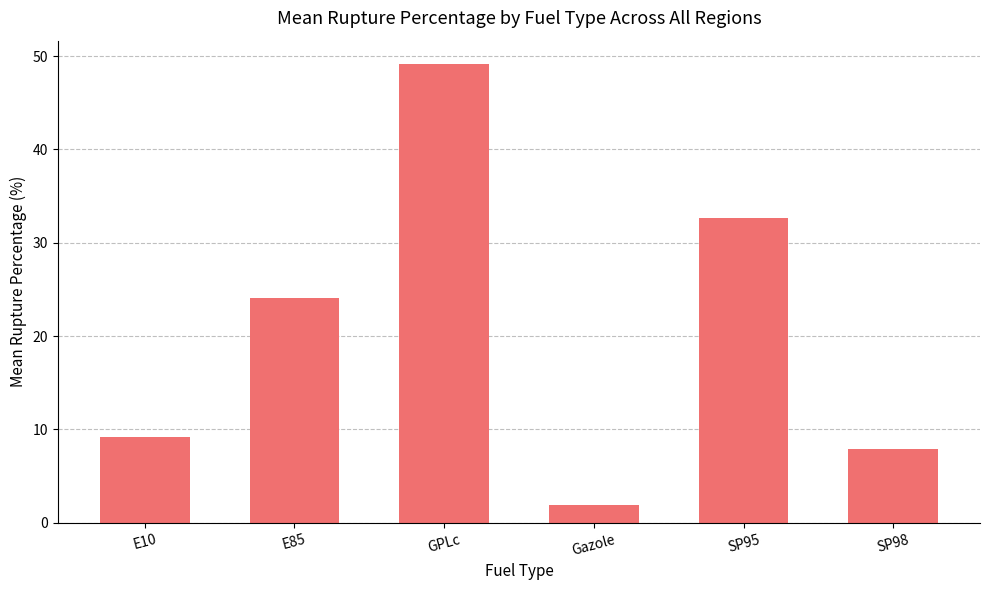

What is the label of the 2nd bar from the right?

SP95